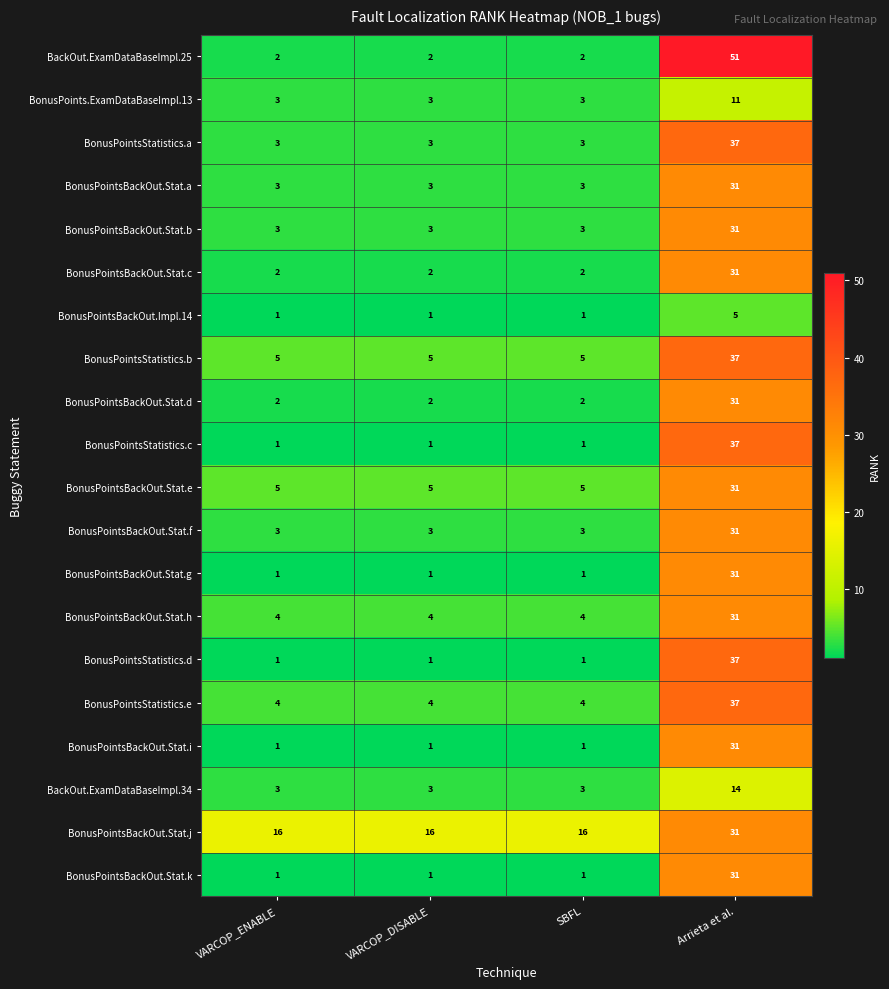

What is the difference between the maximum and minimum values in the BonusPointsBackOut.Stat.k series?

30